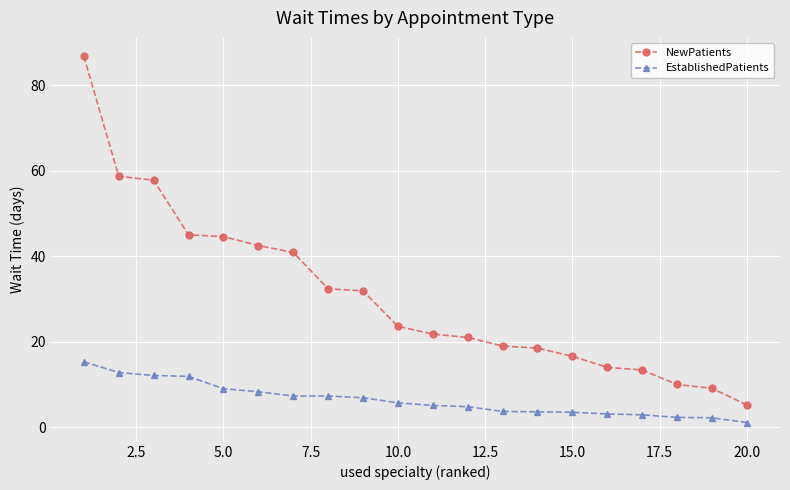

True or false: NewPatients and EstablishedPatients cross at least once.

False